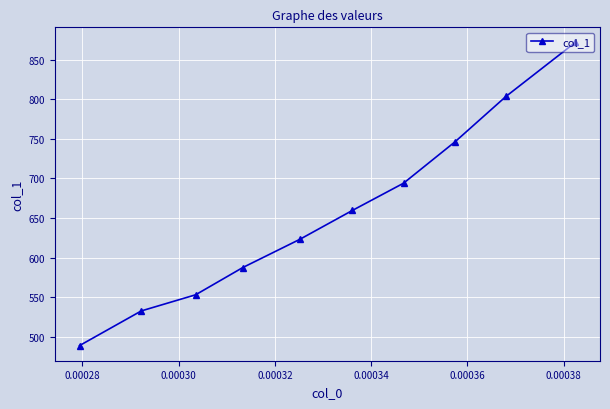

What is the value of the 6th point from the left?

659.5